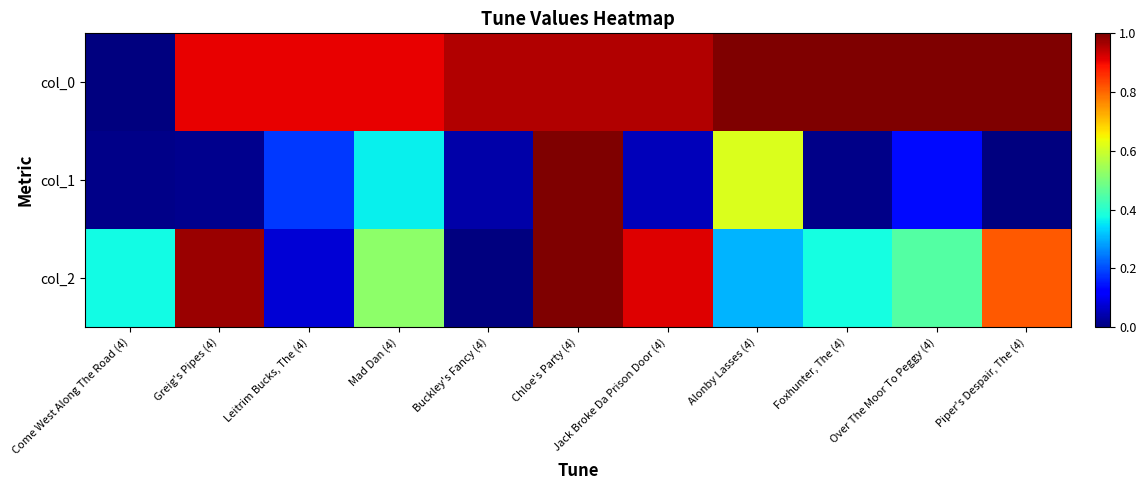

Which has a higher value, Foxhunter, The (4) or Piper's Despair, The (4)?

Foxhunter, The (4)